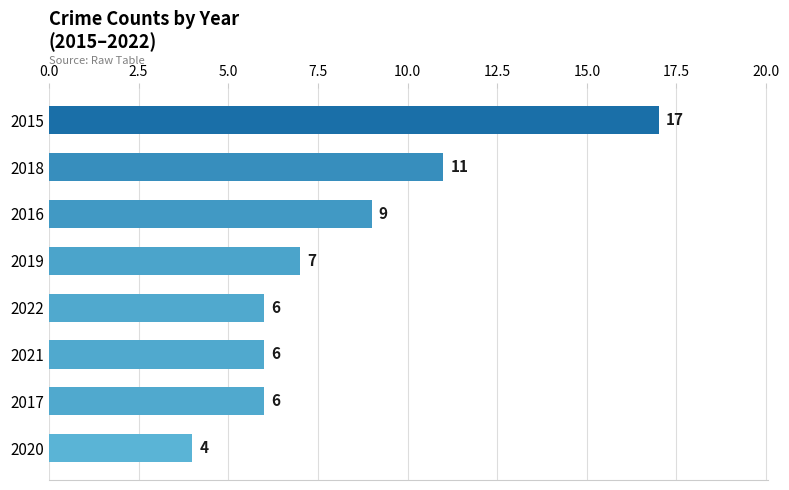

Which has a higher value, 2021 or 2016?

2016